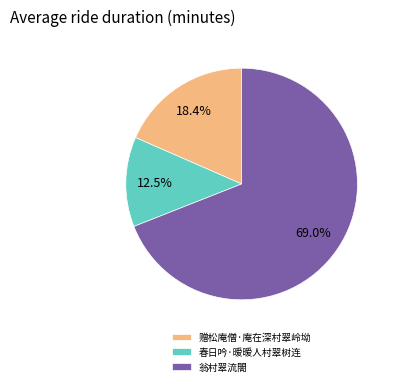

Does 赠松庵僧·庵在深村翠岭坳 represent more than half of the total?

No